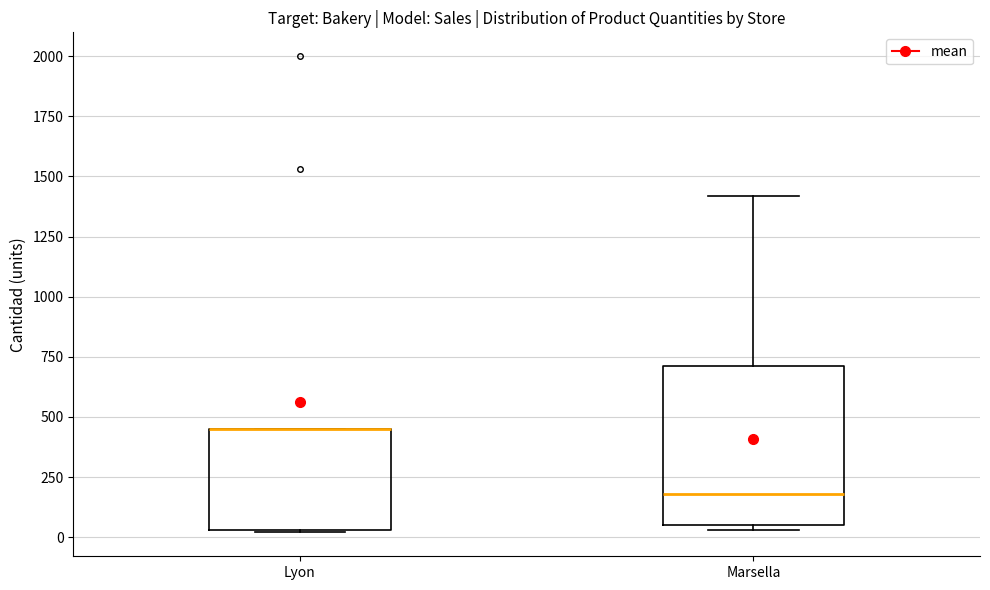

Comparing the boxes themselves (not the whiskers), which one is the tallest?

Marsella